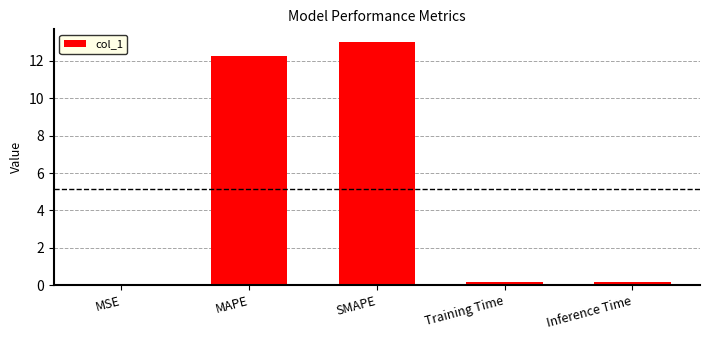

True or false: the data shows 13.0 at SMAPE.

True